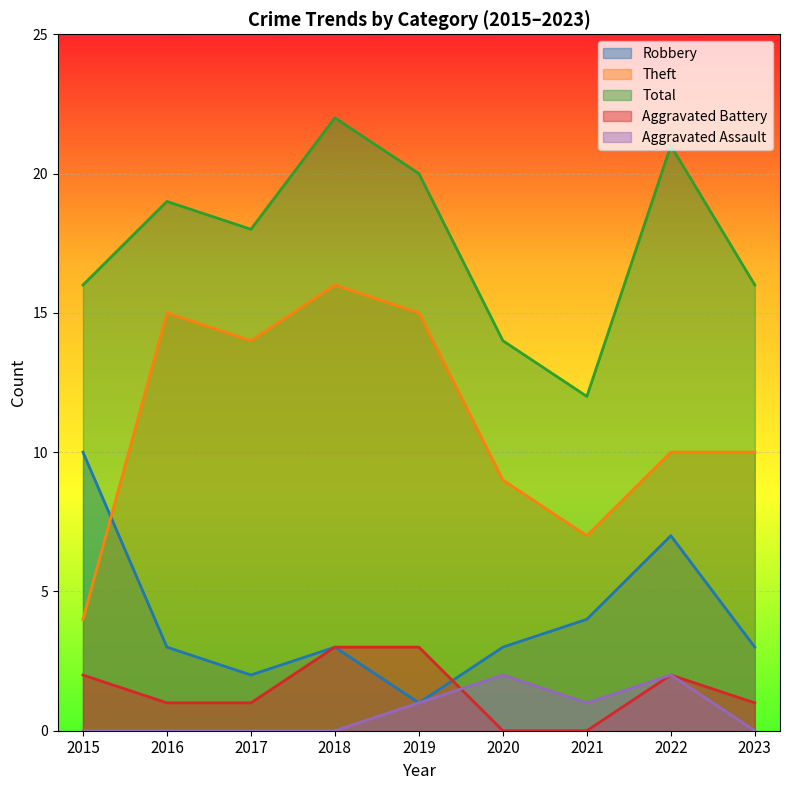

Reading left to right, transcribe all the data shown in this chart.

Robbery: 10	3	2	3	1	3	4	7	3
Theft: 4	15	14	16	15	9	7	10	10
Total: 16	19	18	22	20	14	12	21	16
Aggravated Battery: 2	1	1	3	3	0	0	2	1
Aggravated Assault: 0	0	0	0	1	2	1	2	0